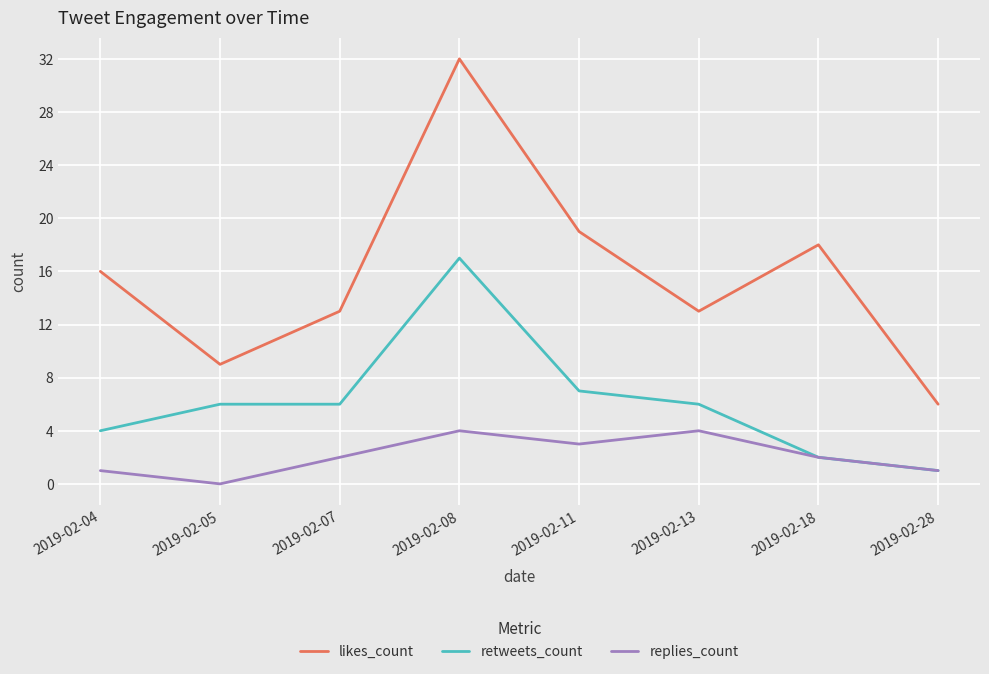

True or false: likes_count and retweets_count cross at least once.

False